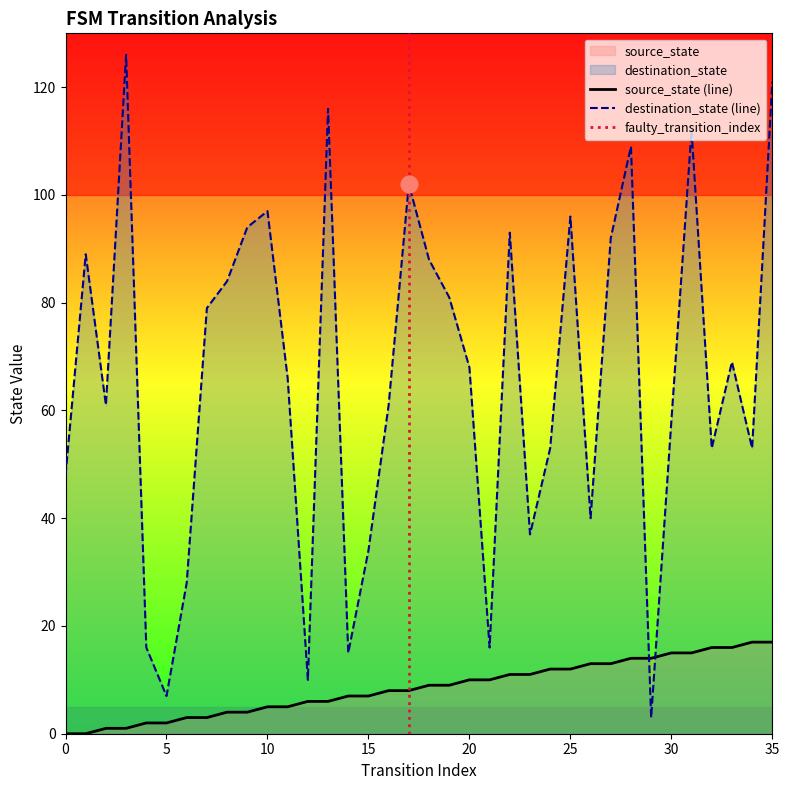

The source_state series shows 5 at 23. True or false?

False